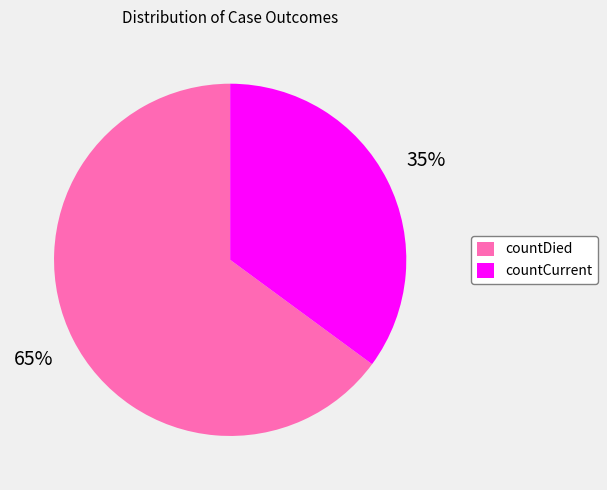

Combined, do countDied and countCurrent account for over 50%?

Yes